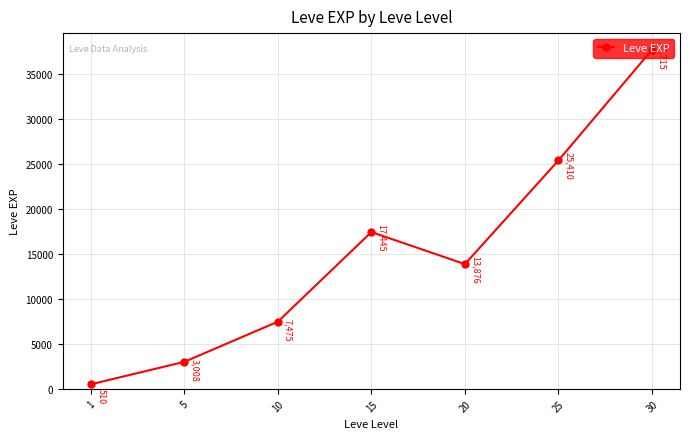

Is it true that the value at 20 is 24442.6?

False